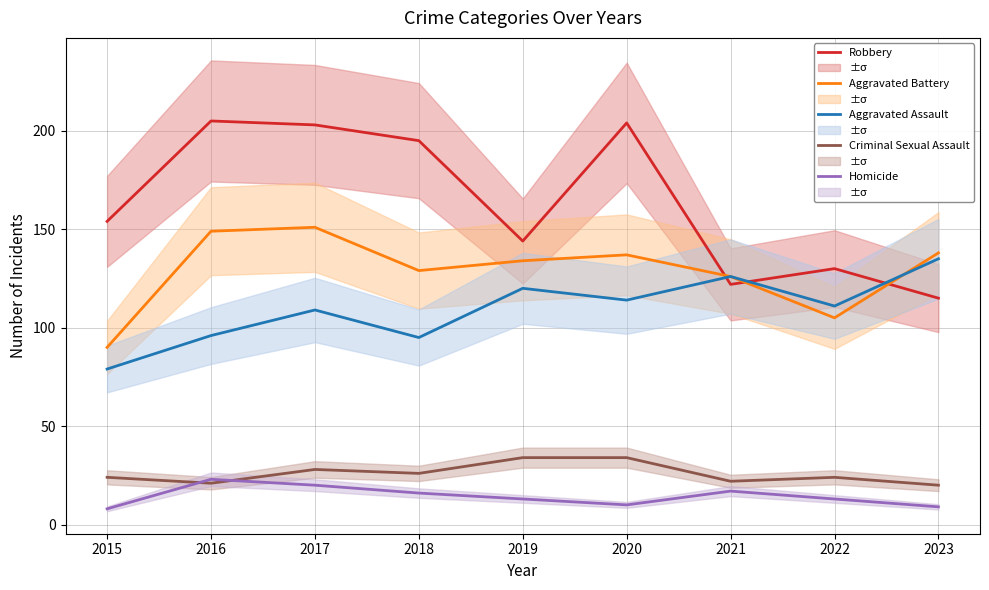

Does the chart display data point markers on the line(s)?

No